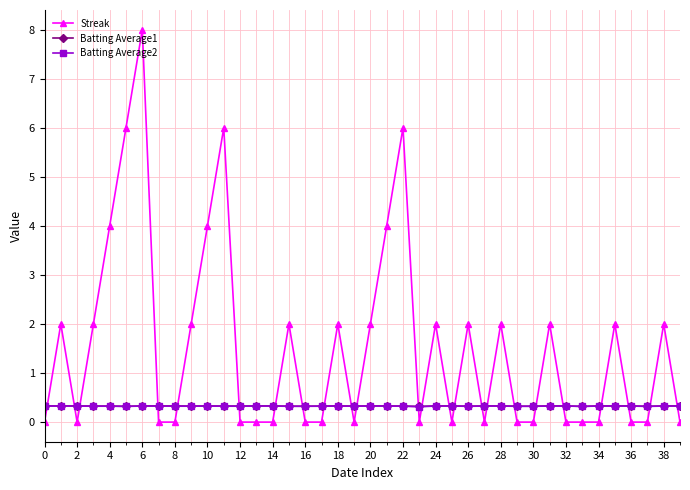

Which series has the largest total across all categories?

Streak